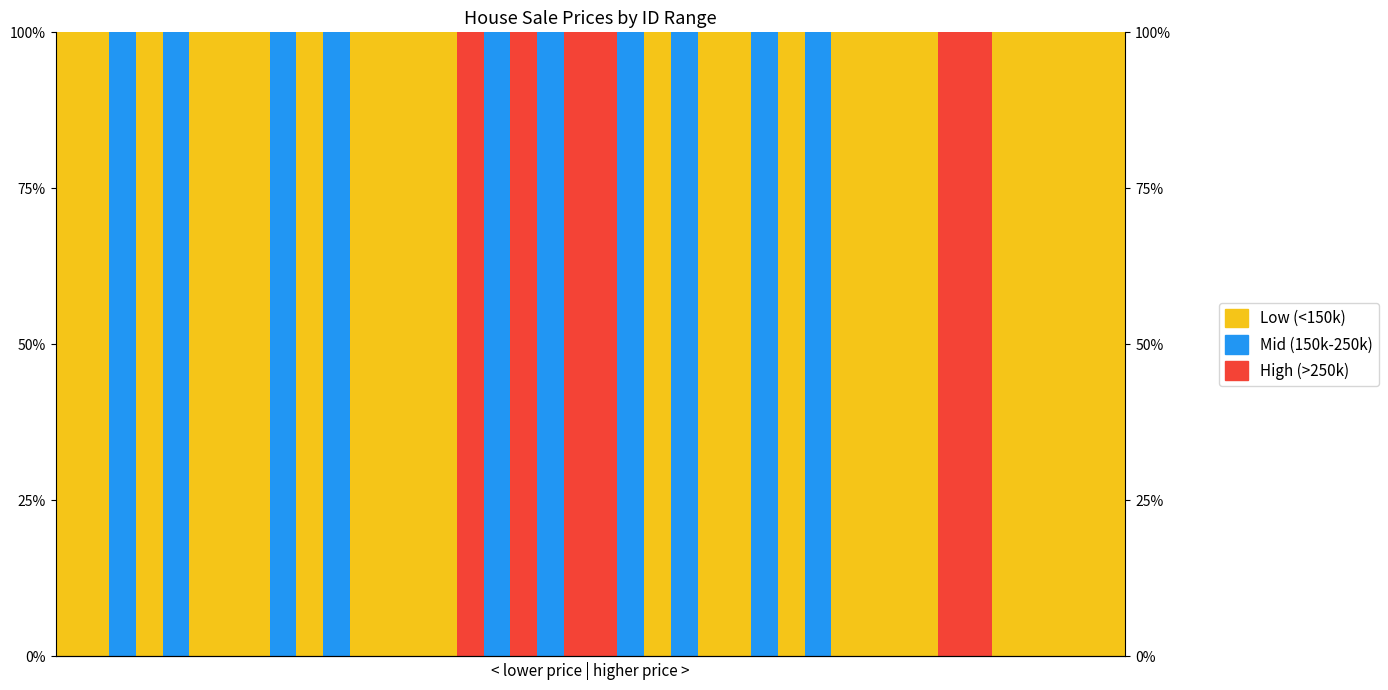

Reading left to right, list all the values displayed in this chart.

Low (<150k): 0=100	1=100	2=0	3=100	4=0	5=100	6=100	7=100	8=0	9=100	10=0	11=100	12=100	13=100	14=100	15=0	16=0	17=0	18=0	19=0	20=0	21=0	22=100	23=0	24=100	25=100	26=0	27=100	28=0	29=100	30=100	31=100	32=100	33=0	34=0	35=100	36=100	37=100	38=100	39=100
Mid (150k-250k): 0=0	1=0	2=100	3=0	4=100	5=0	6=0	7=0	8=100	9=0	10=100	11=0	12=0	13=0	14=0	15=0	16=100	17=0	18=100	19=0	20=0	21=100	22=0	23=100	24=0	25=0	26=100	27=0	28=100	29=0	30=0	31=0	32=0	33=0	34=0	35=0	36=0	37=0	38=0	39=0
High (>250k): 0=0	1=0	2=0	3=0	4=0	5=0	6=0	7=0	8=0	9=0	10=0	11=0	12=0	13=0	14=0	15=100	16=0	17=100	18=0	19=100	20=100	21=0	22=0	23=0	24=0	25=0	26=0	27=0	28=0	29=0	30=0	31=0	32=0	33=100	34=100	35=0	36=0	37=0	38=0	39=0